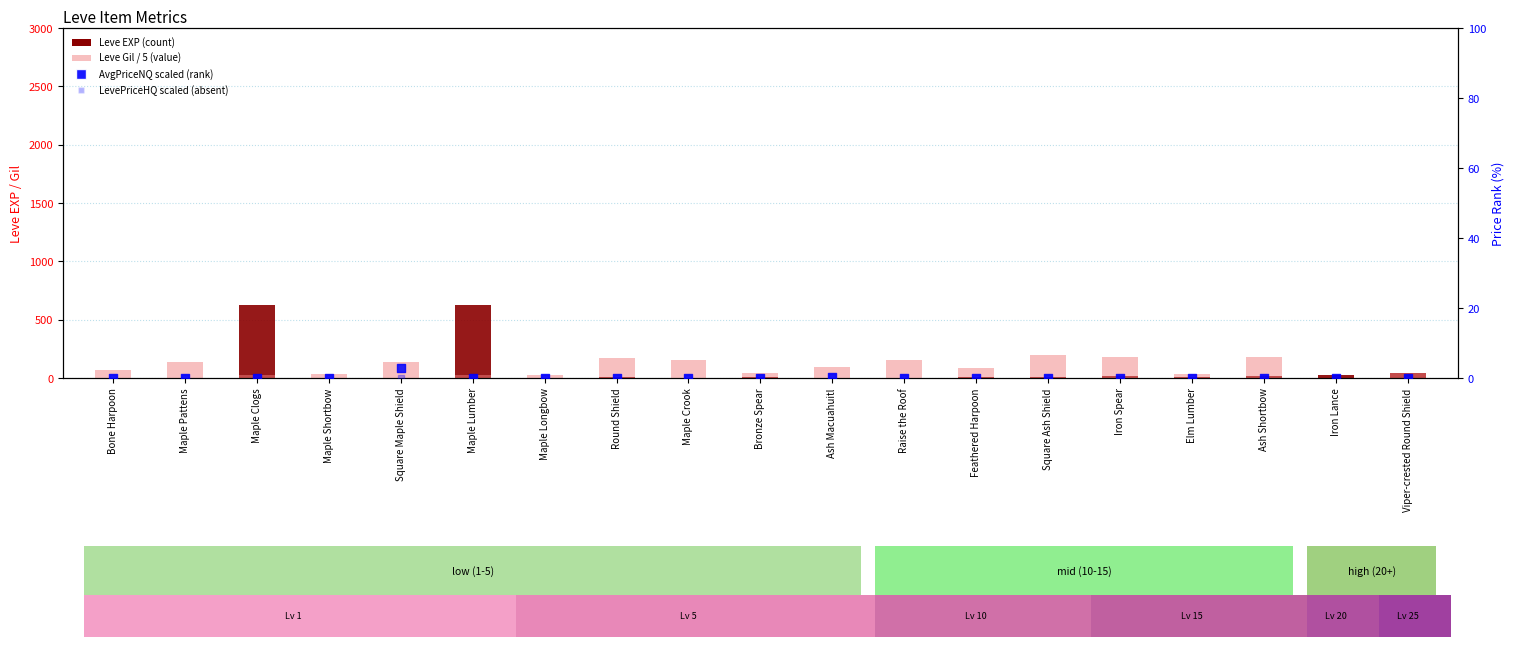

Which series has the largest total across all categories?

Leve Gil (value)